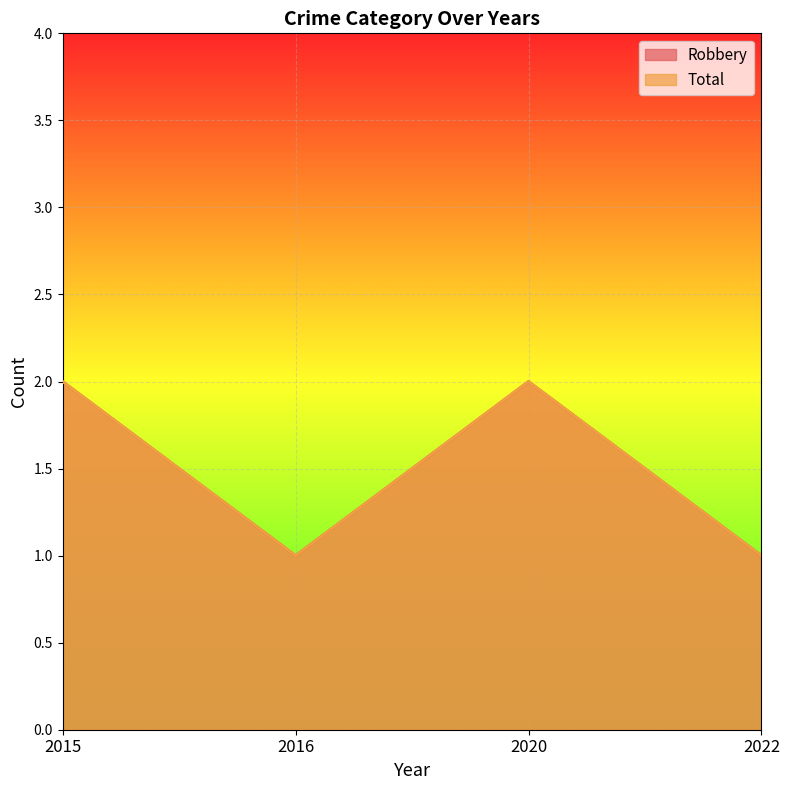

Which series changed the most between 2016 and 2020?

Robbery